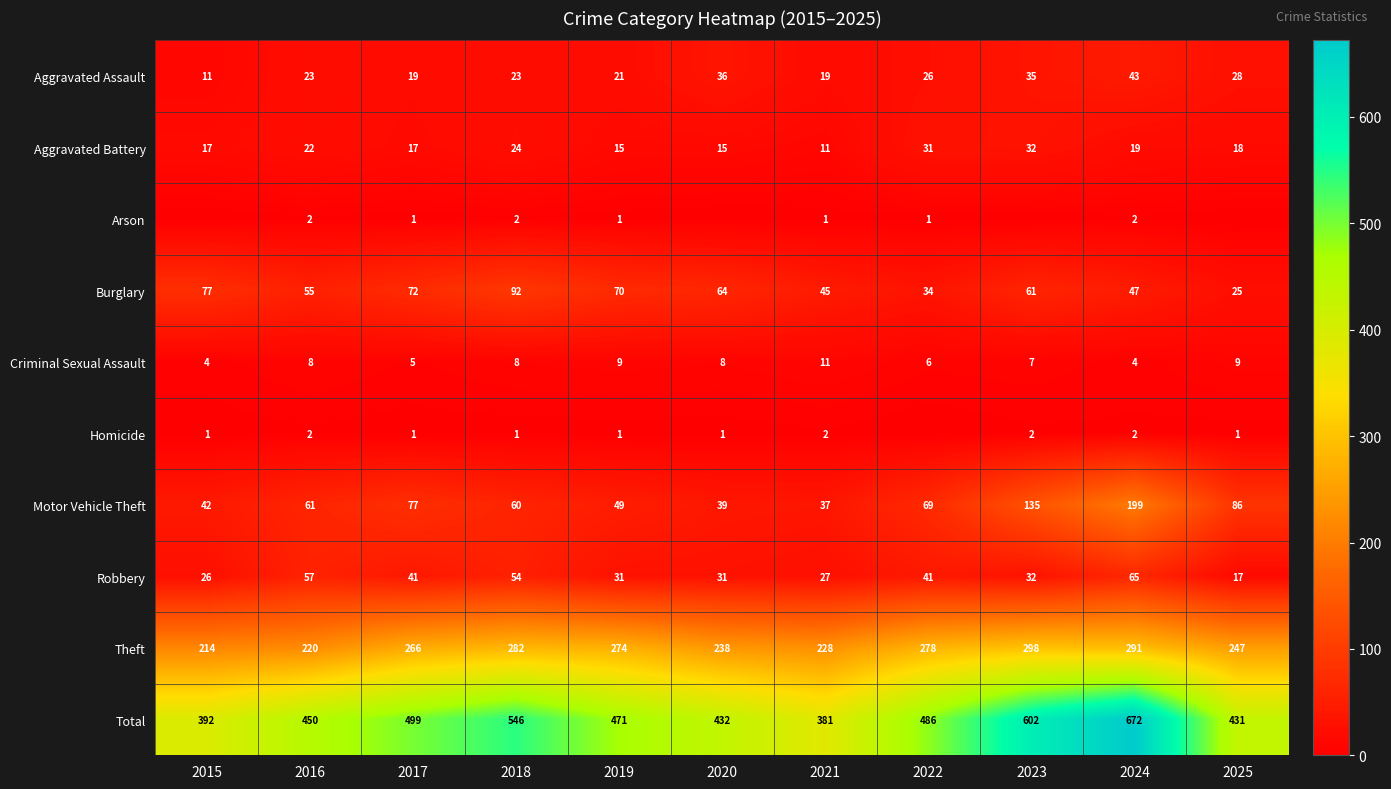

List the labels in order of Burglary value, smallest first.

2025, 2022, 2021, 2024, 2016, 2023, 2020, 2019, 2017, 2015, 2018